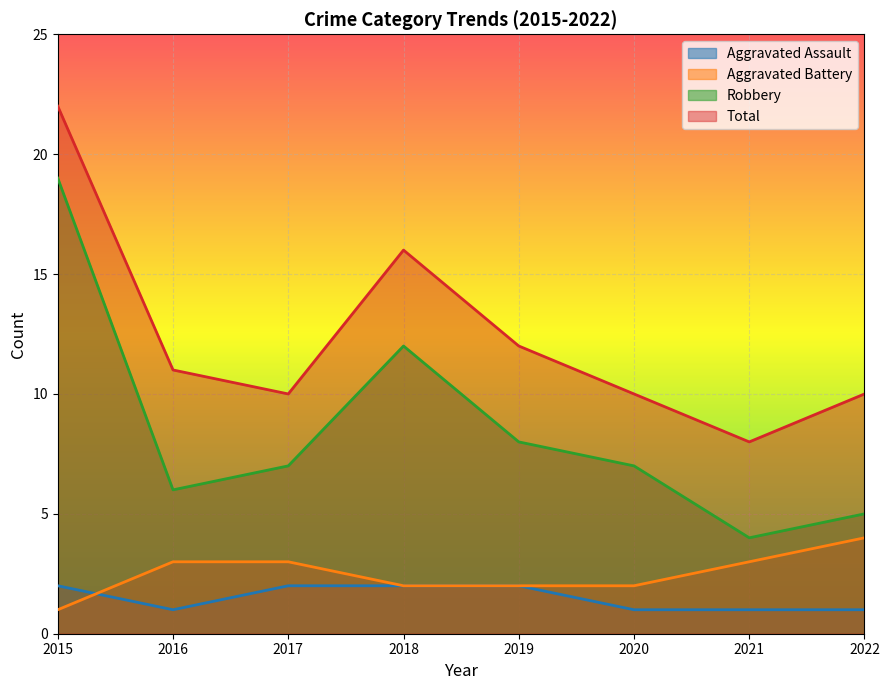

Which category has the highest value in the Aggravated Assault series?

2015